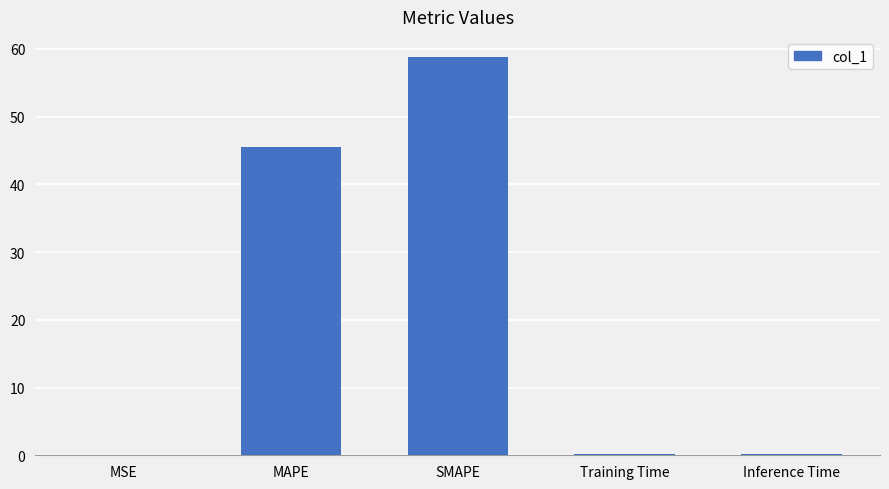

What is the average value?

21.0